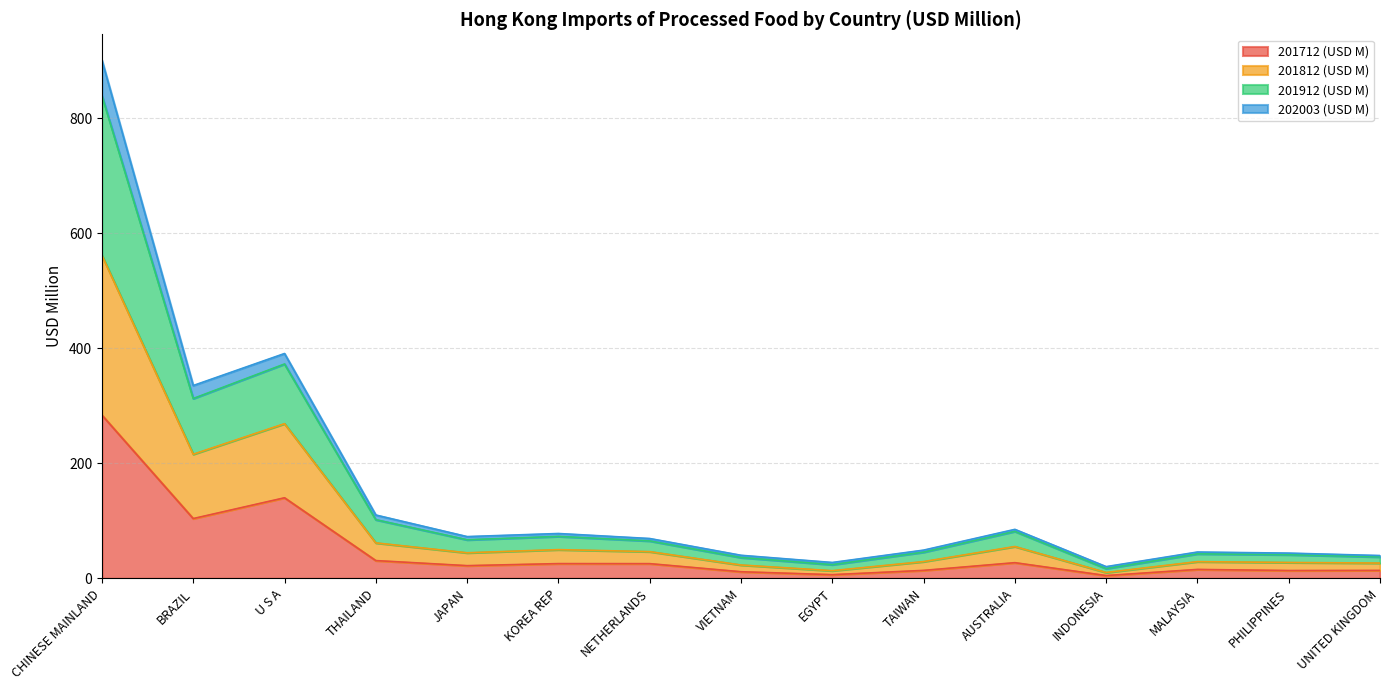

What is the average value of the 201712 (USD M) series?

49.2